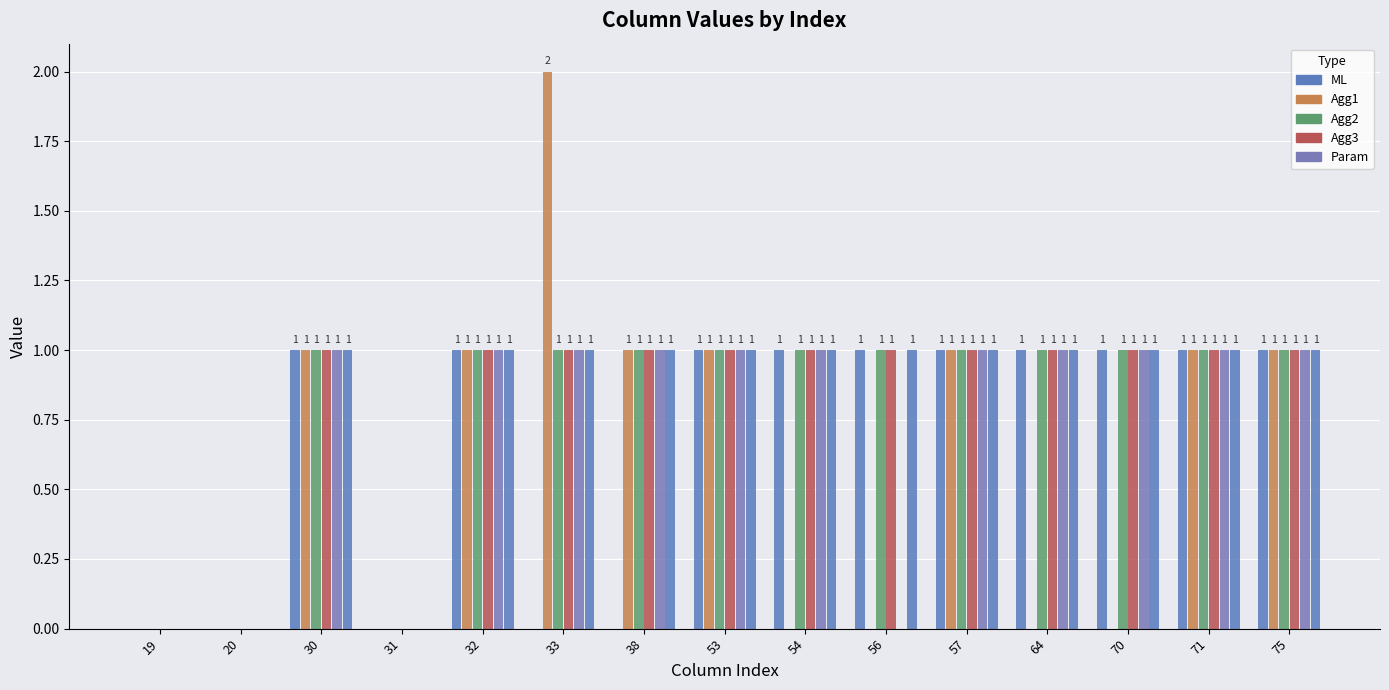

What is the value of the Agg2 bar at the 8th from the left?

1